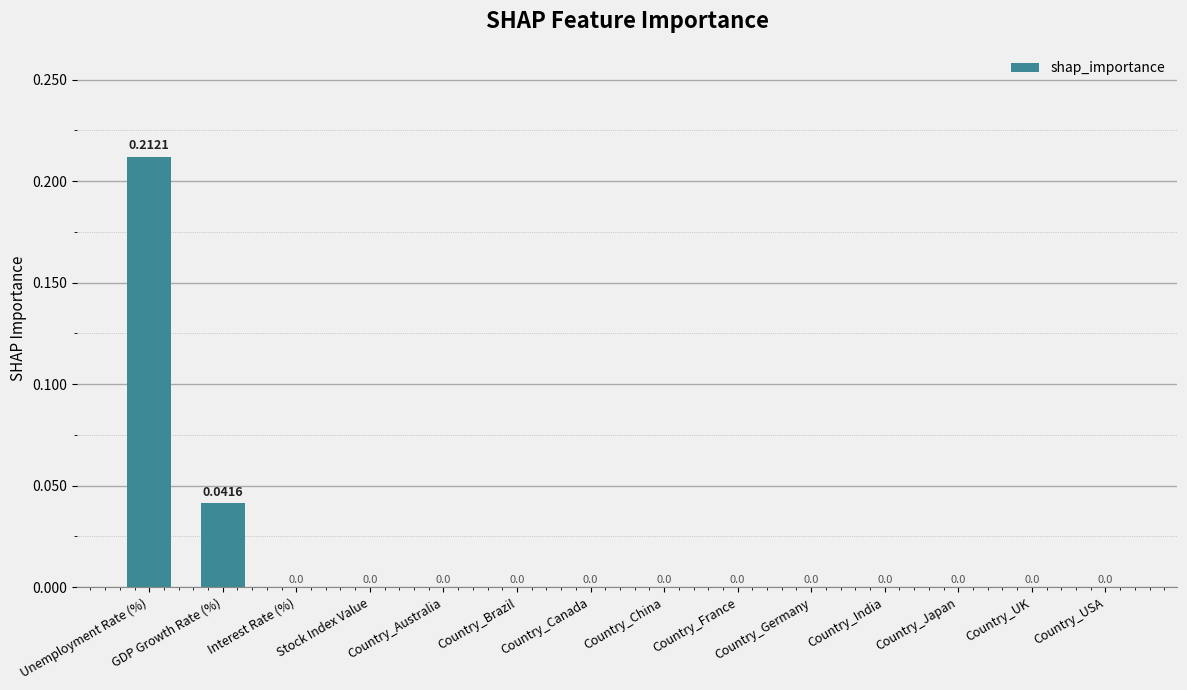

At which category does the chart reach its peak across all series?

Unemployment Rate (%)